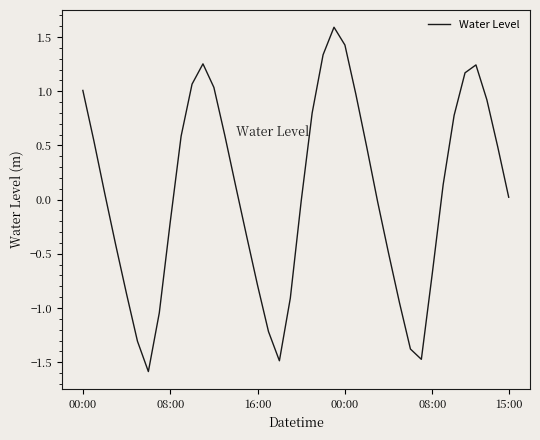

What is the maximum value shown in the chart?

1.6